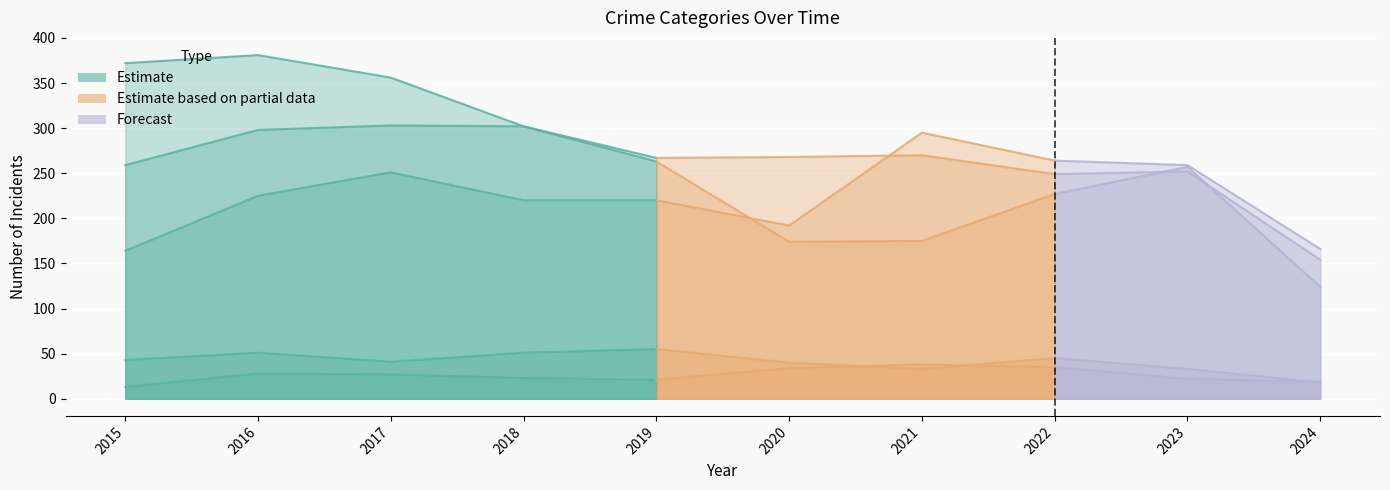

What is the total value across all series at 2024?

481